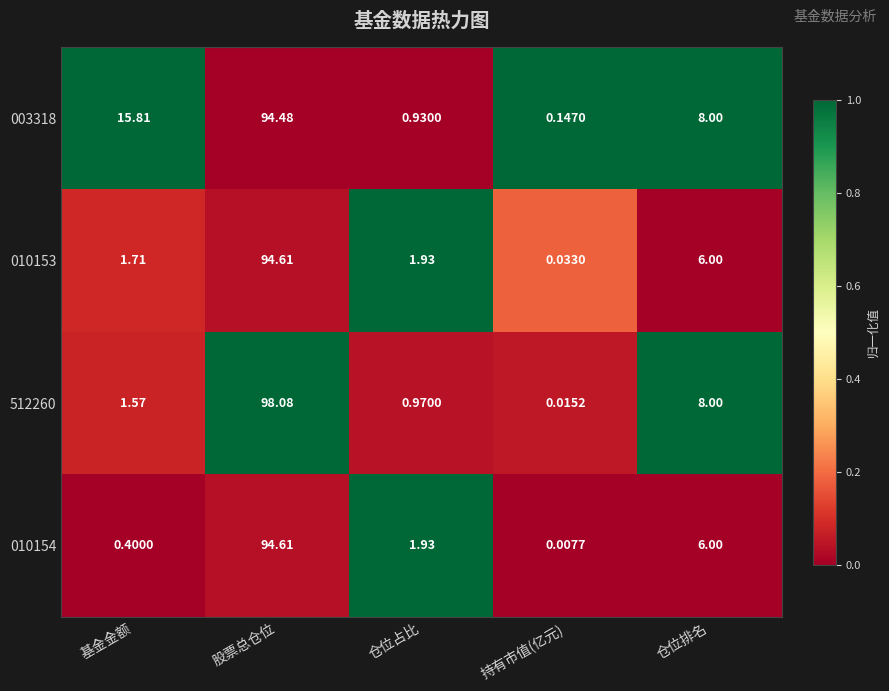

Which label corresponds to the smallest value in the chart?

持有市值(亿元)